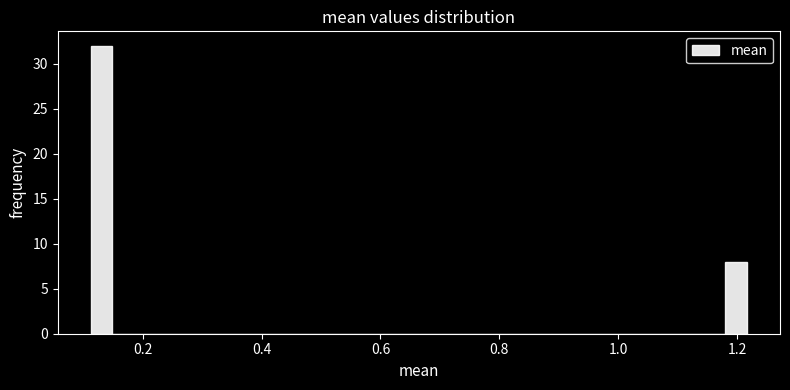

Around what value on the x-axis is the tallest bar? Give the approximate position of its centre, as read against the axis.

0.14